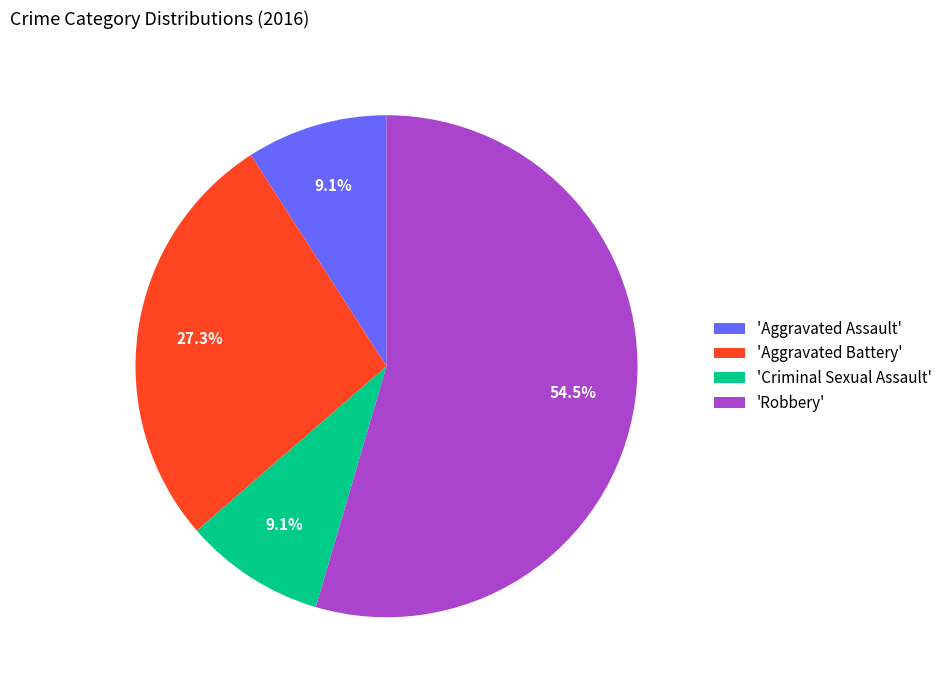

What is the largest slice in the pie chart?

'Robbery'